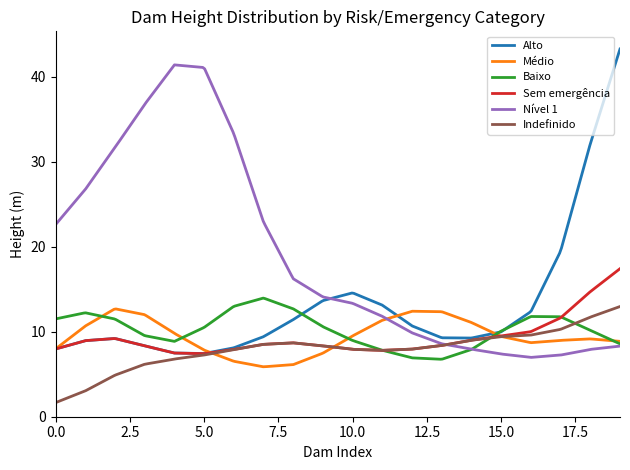

What is the highest value of the Sem emergência series?

17.4